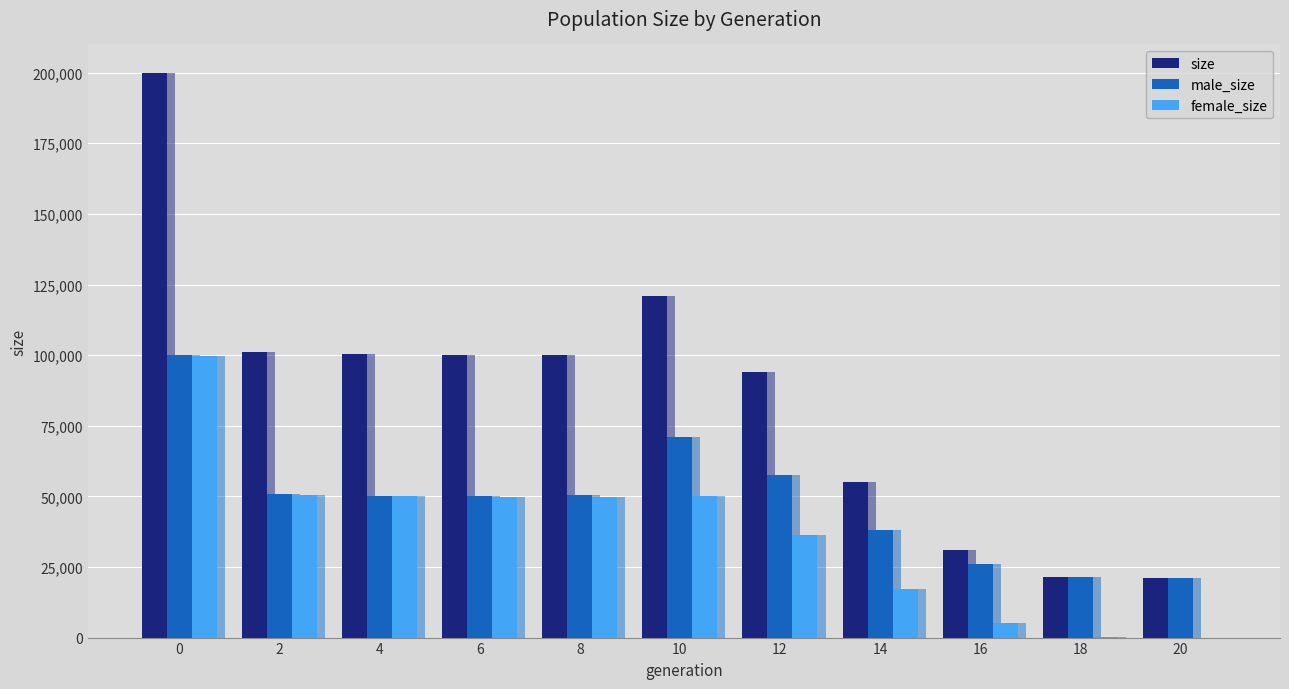

List the series in order of their peak value, highest first.

size, male_size, female_size